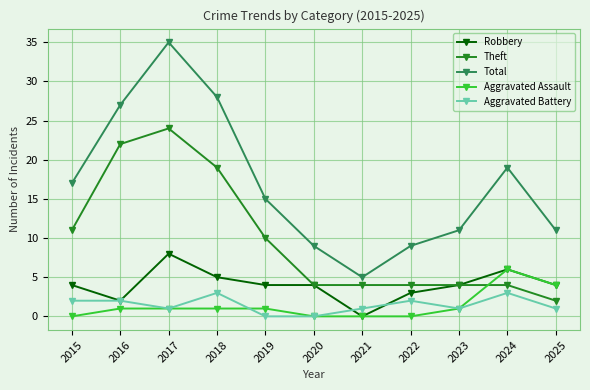

Reading left to right, list all the values displayed in this chart.

Robbery: 4	2	8	5	4	4	0	3	4	6	4
Theft: 11	22	24	19	10	4	4	4	4	4	2
Total: 17	27	35	28	15	9	5	9	11	19	11
Aggravated Assault: 0	1	1	1	1	0	0	0	1	6	4
Aggravated Battery: 2	2	1	3	0	0	1	2	1	3	1